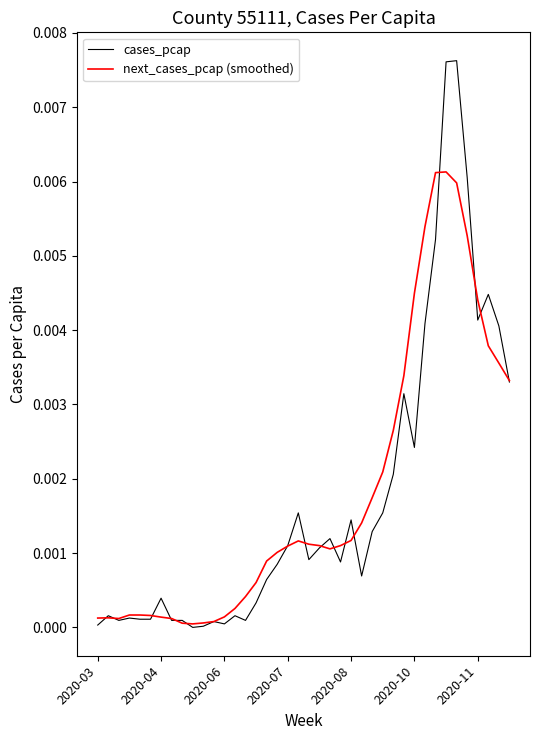

Rank the series by their maximum value, from highest to lowest.

cases_pcap, next_cases_pcap (smoothed)